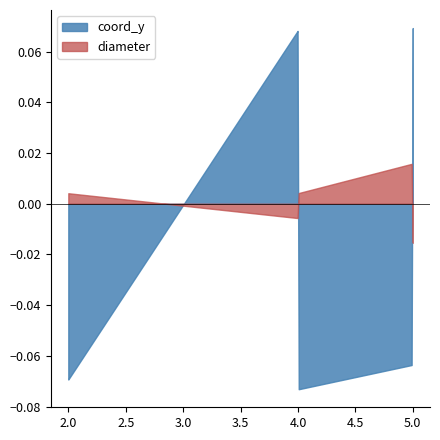

At how many categories does at least one series exceed 0?

8